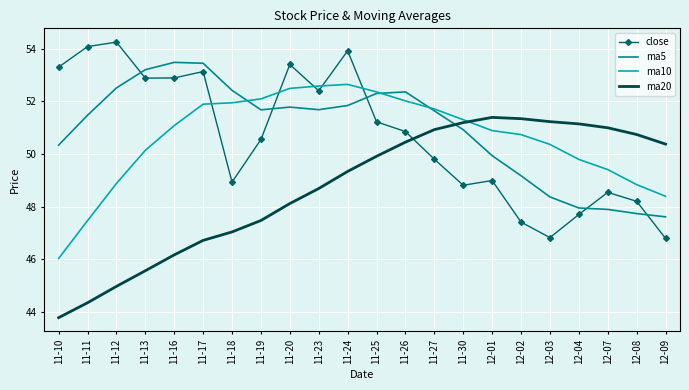

What position from the left is 11-16?

5